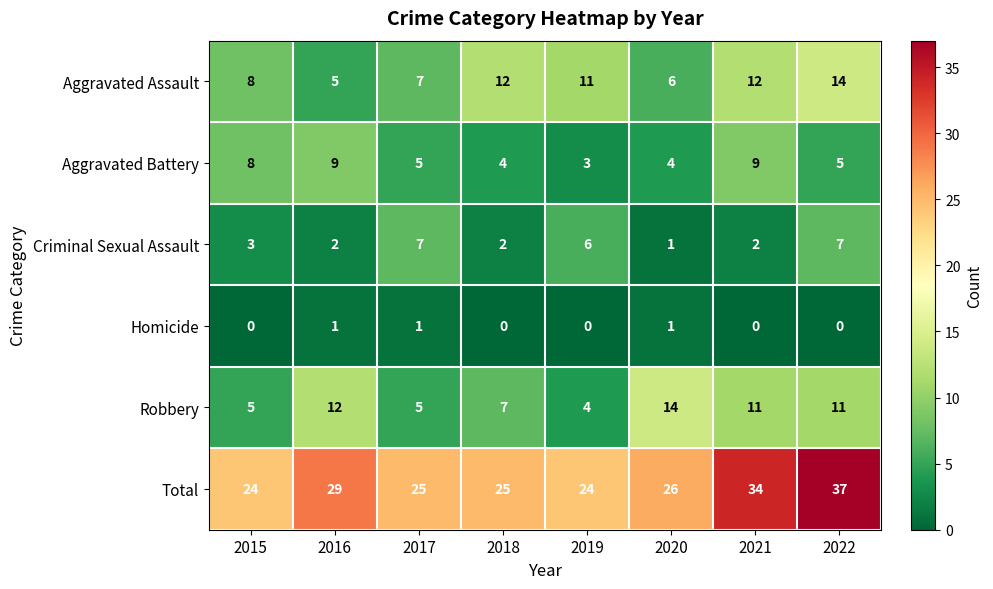

Rank the series at 2016 from lowest to highest value.

Homicide, Criminal Sexual Assault, Aggravated Assault, Aggravated Battery, Robbery, Total